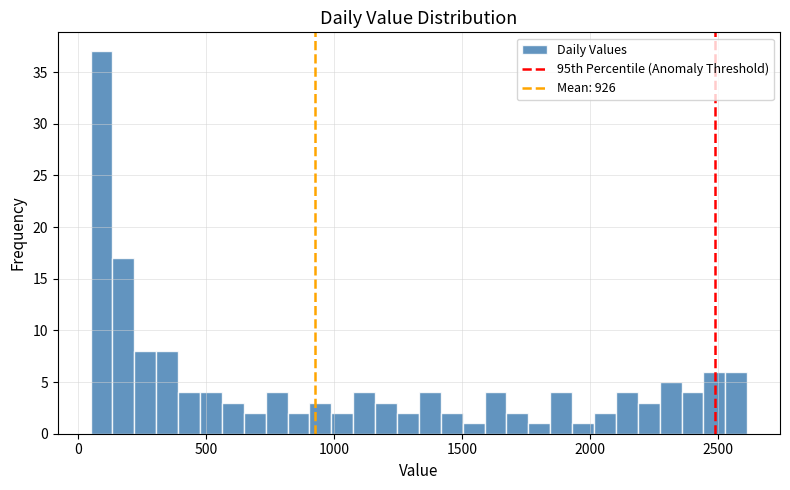

Read against the x-axis, roughly where is the centre of the tallest bar?

100